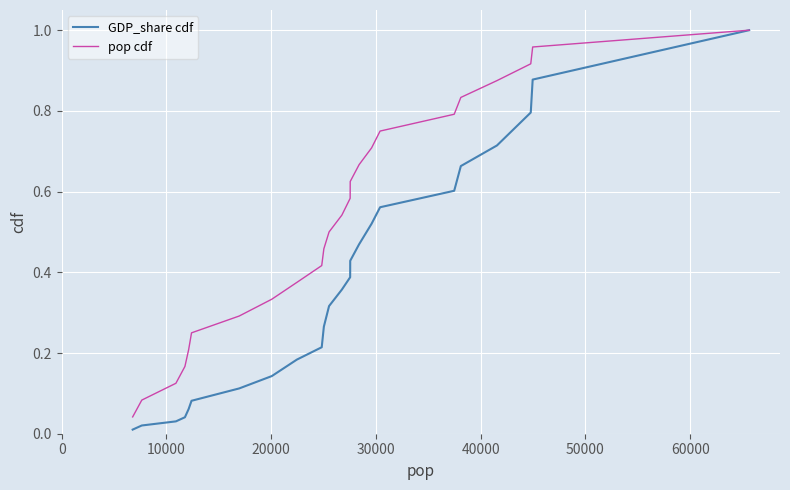

Which series has the widest spread of values?

GDP_share cdf